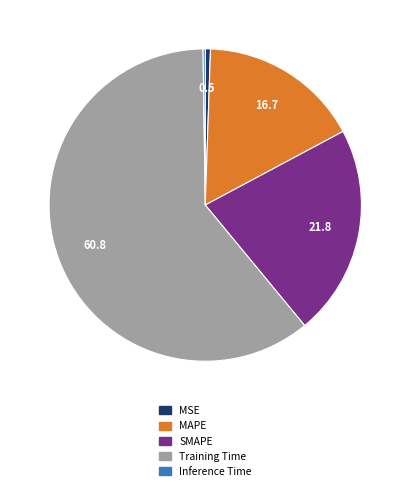

Which slice is the largest?

Training Time